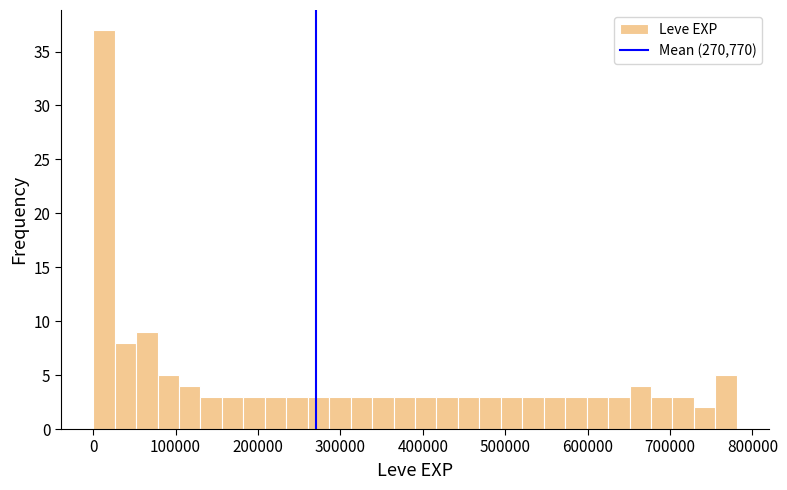

Read against the x-axis, roughly where is the centre of the tallest bar?

10000